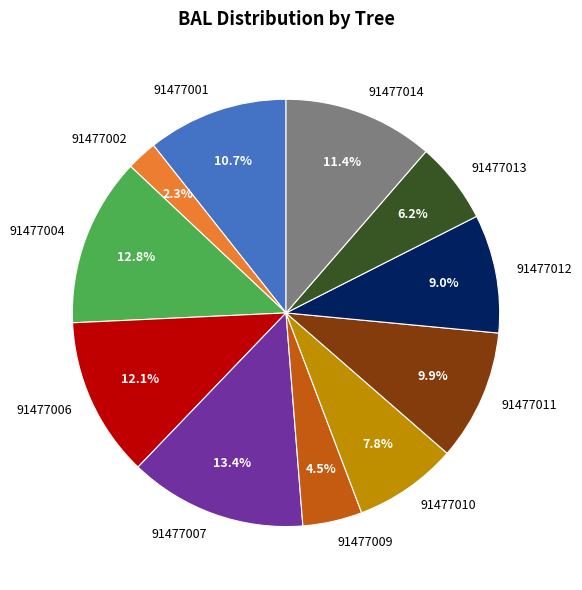

The 91477011 slice represents 10% of the pie. True or false?

True